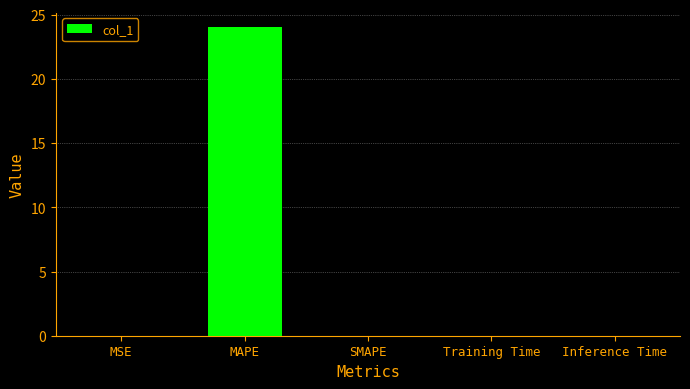

Which label corresponds to the largest value in the chart?

MAPE